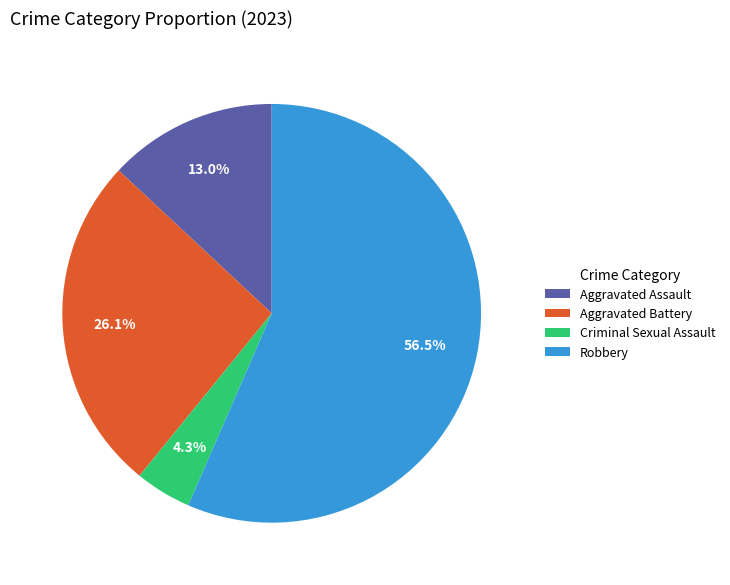

To the nearest percent, what is the difference between the Aggravated Battery and Criminal Sexual Assault slice percentages?

22%